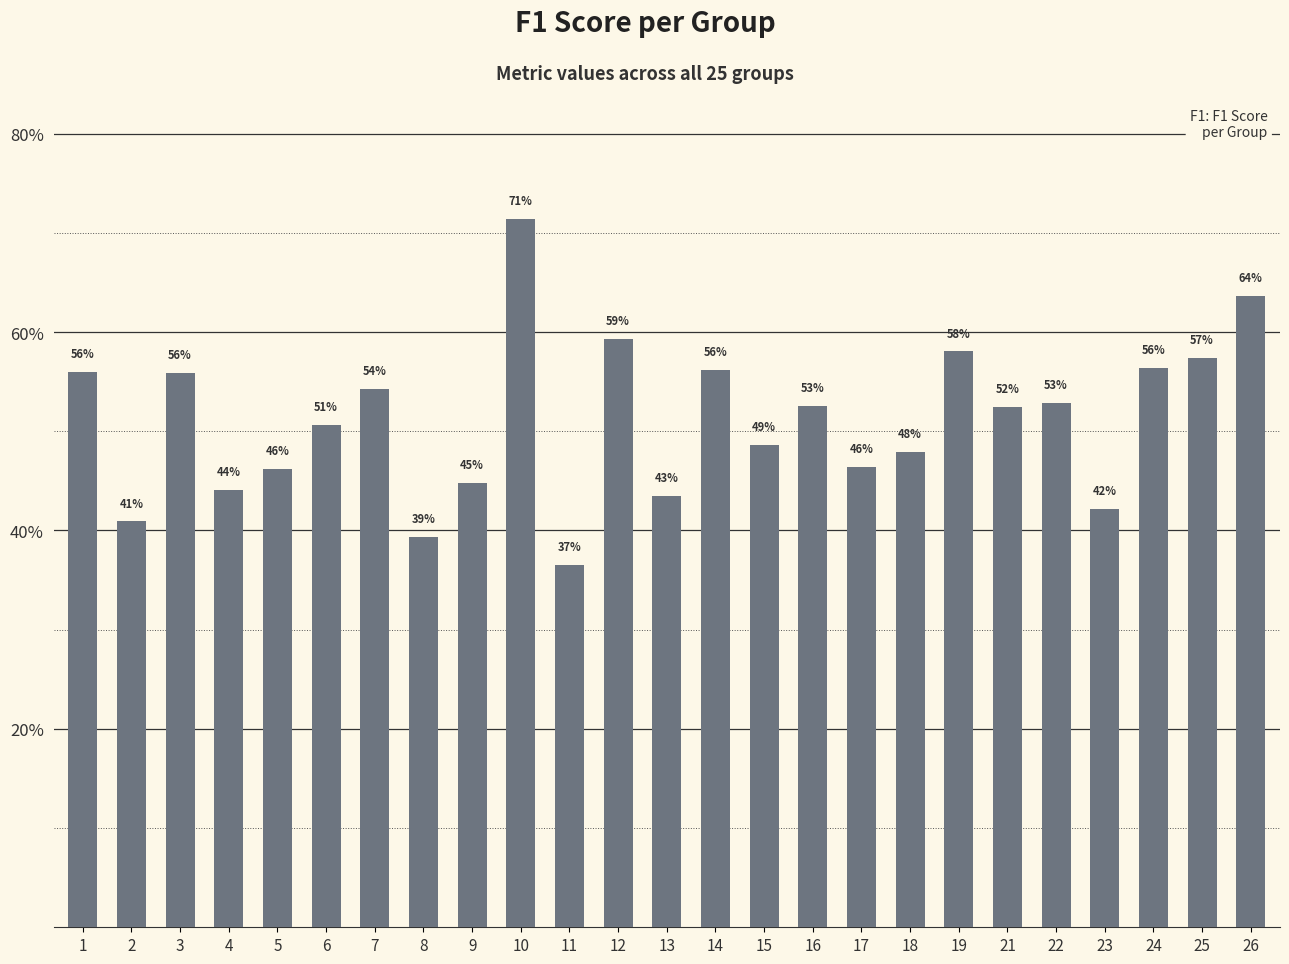

Is it true that the value at 4 is 0.4?

True